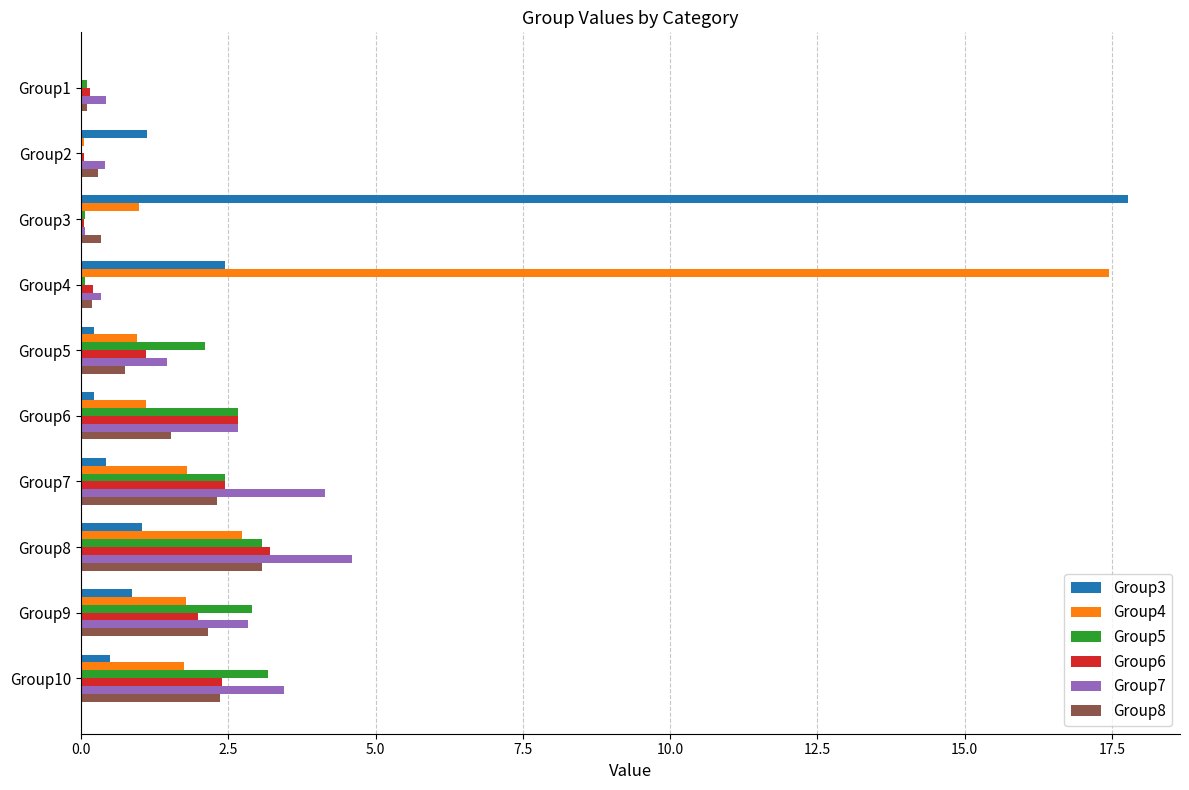

What is the sum of all Group5 values?

16.6